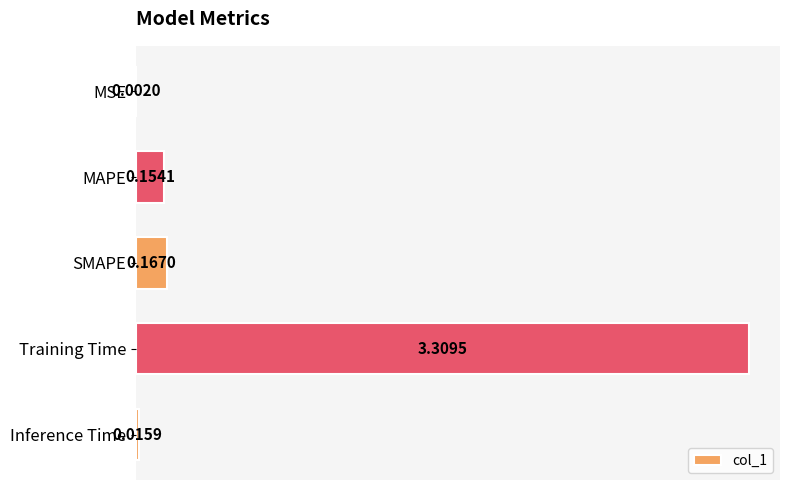

Which has a higher value, Inference Time or Training Time?

Training Time